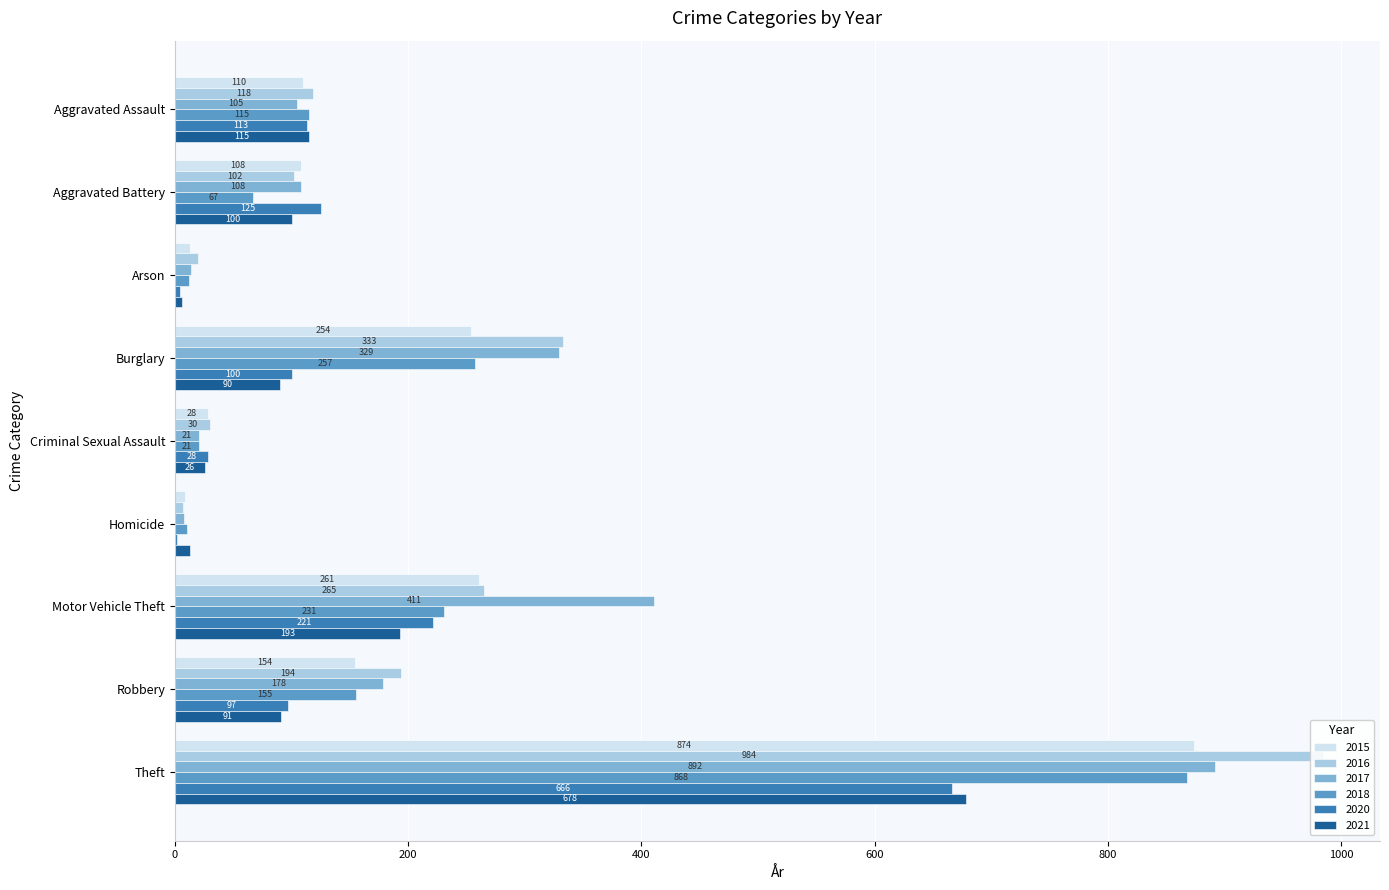

What is the difference between the 2015 values at Motor Vehicle Theft and Burglary?

7